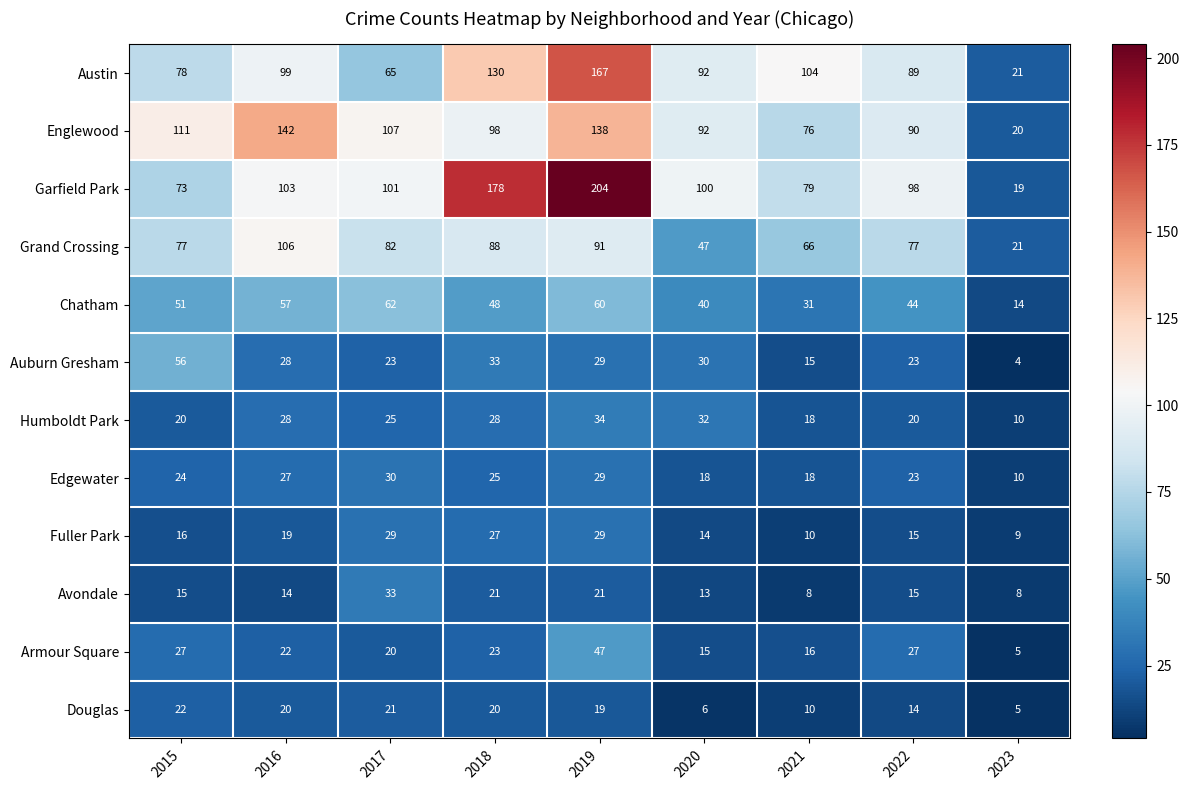

List the series in order of their peak value, highest first.

Garfield Park, Austin, Englewood, Grand Crossing, Chatham, Auburn Gresham, Armour Square, Humboldt Park, Avondale, Edgewater, Fuller Park, Douglas